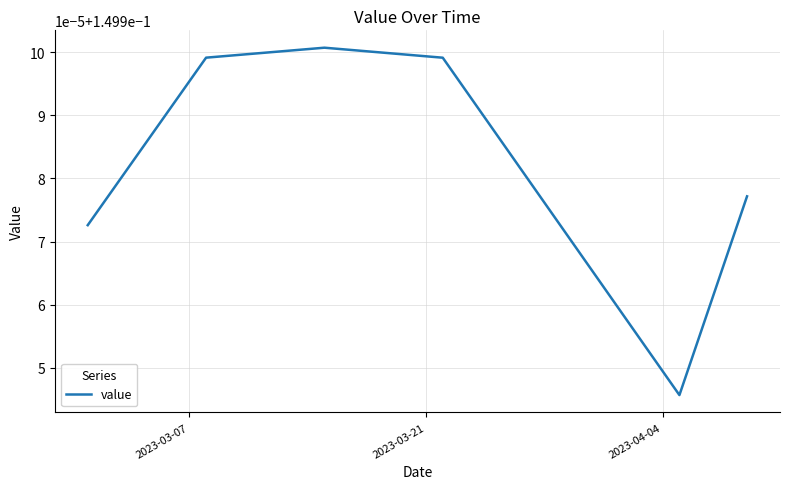

What is the value of the 9th point from the left?

0.1